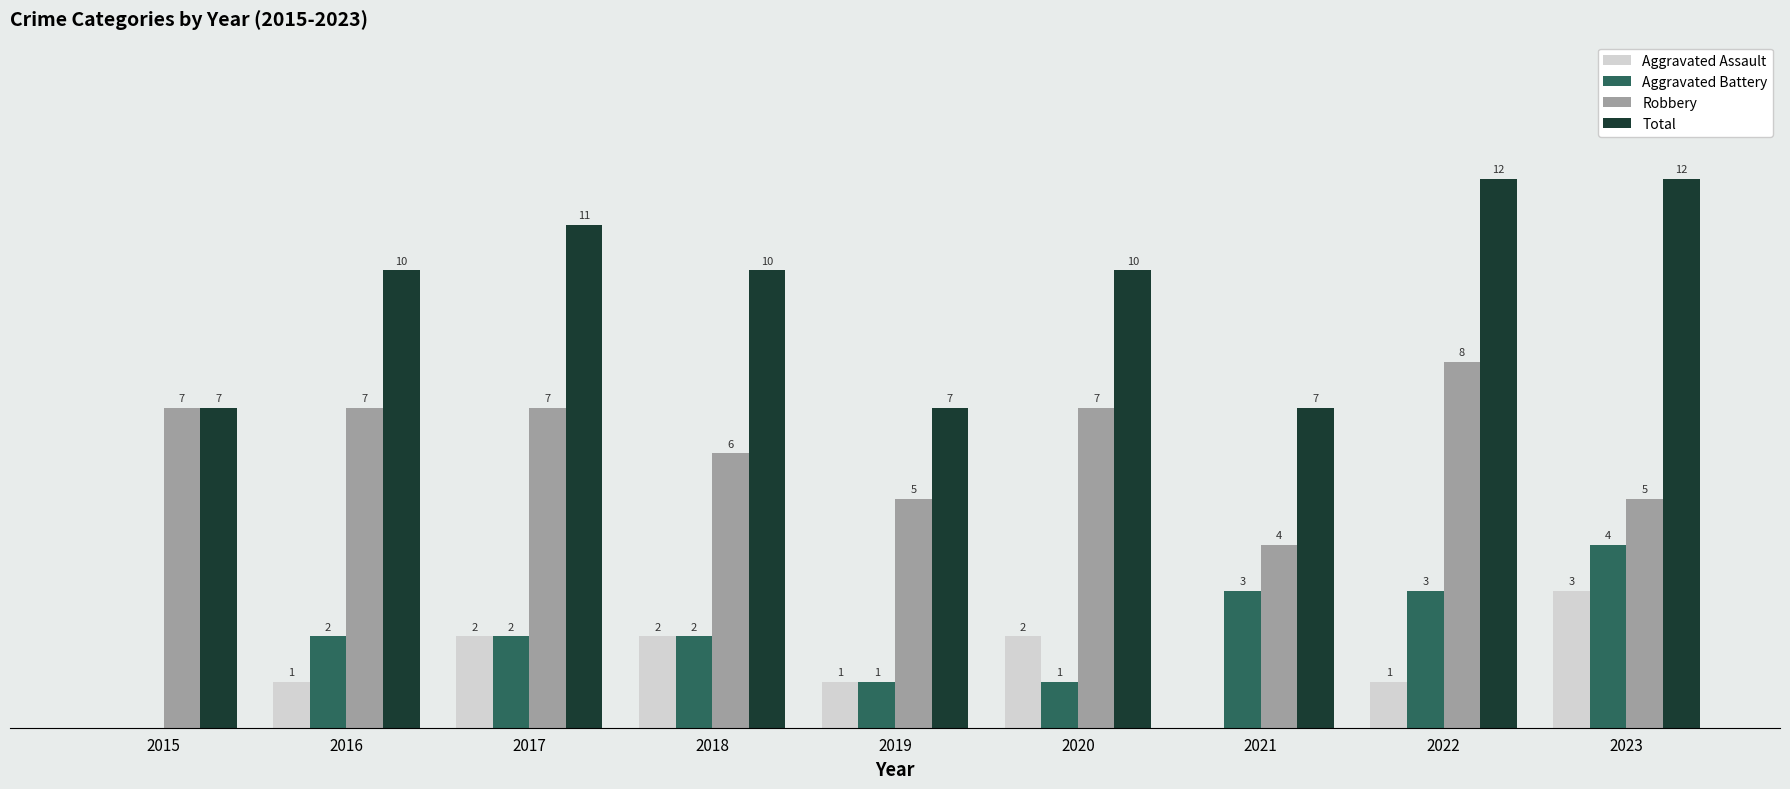

Between 2017 and 2019, which series saw the biggest shift?

Total